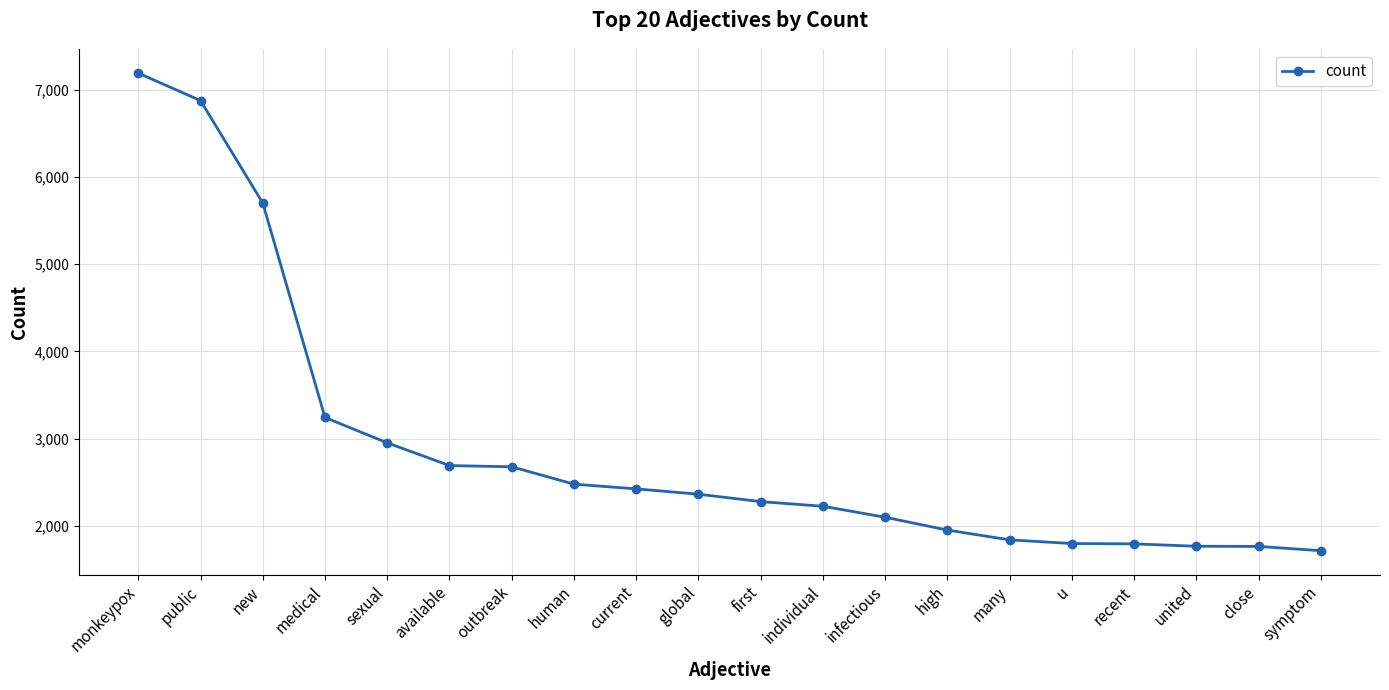

Approximately how many times larger is the value at high compared to first?

0.9